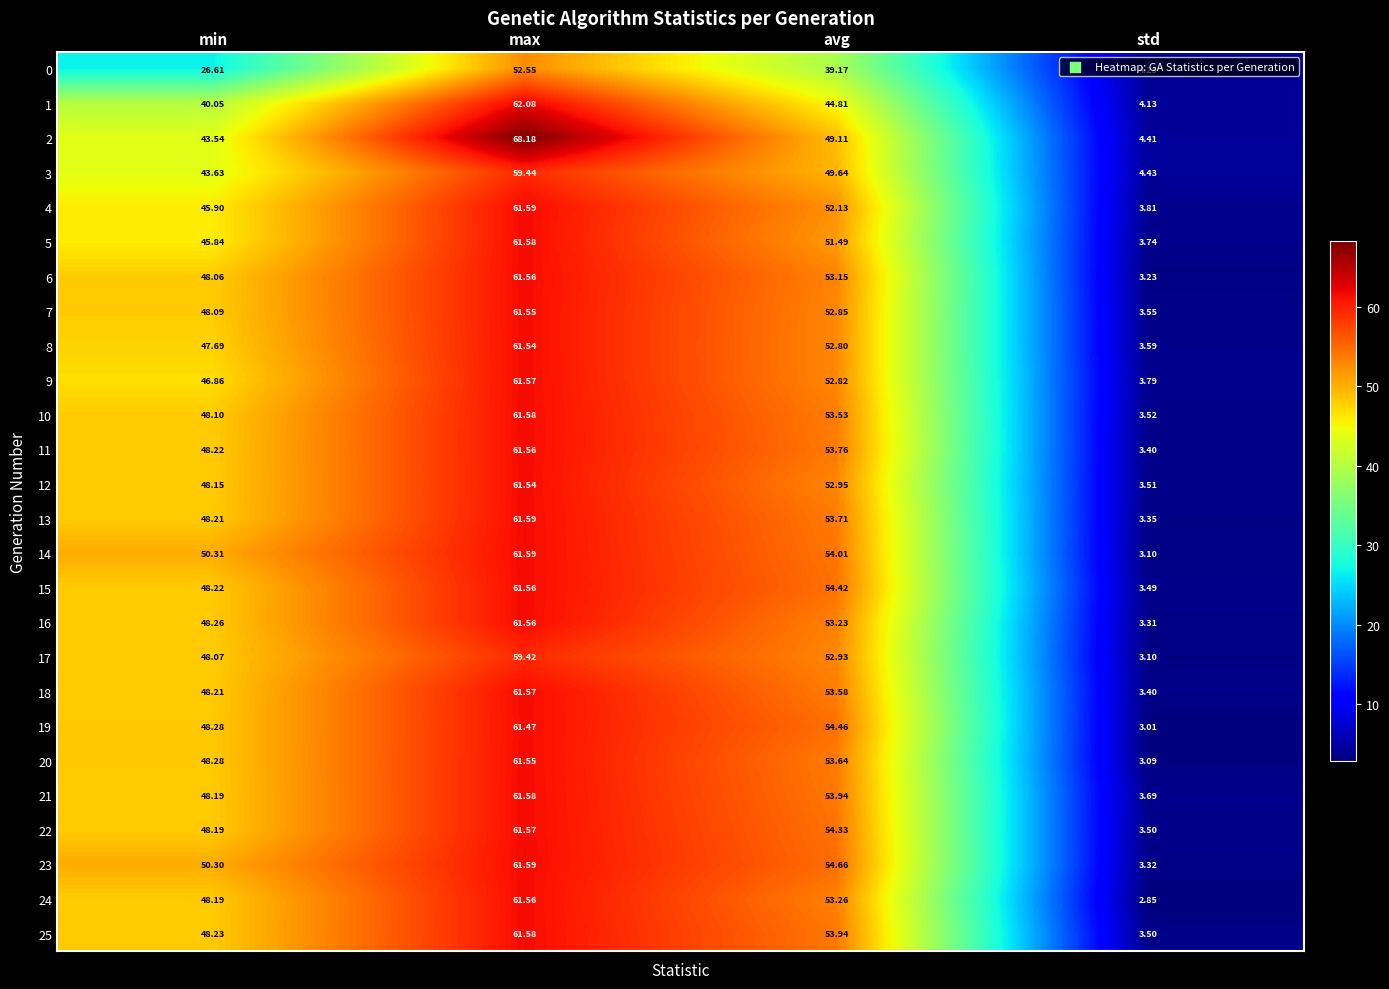

At which label does 15 reach its peak?

max